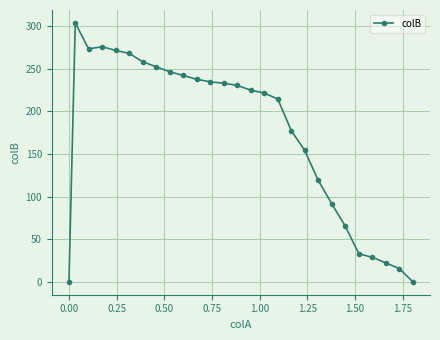

What is the difference between the maximum and minimum values?

304.0